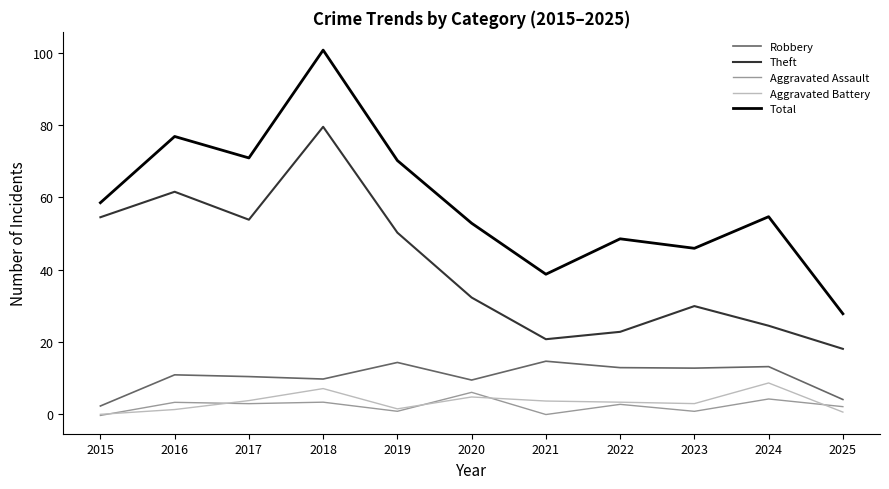

How many interior local valleys does the Aggravated Battery series have?

2